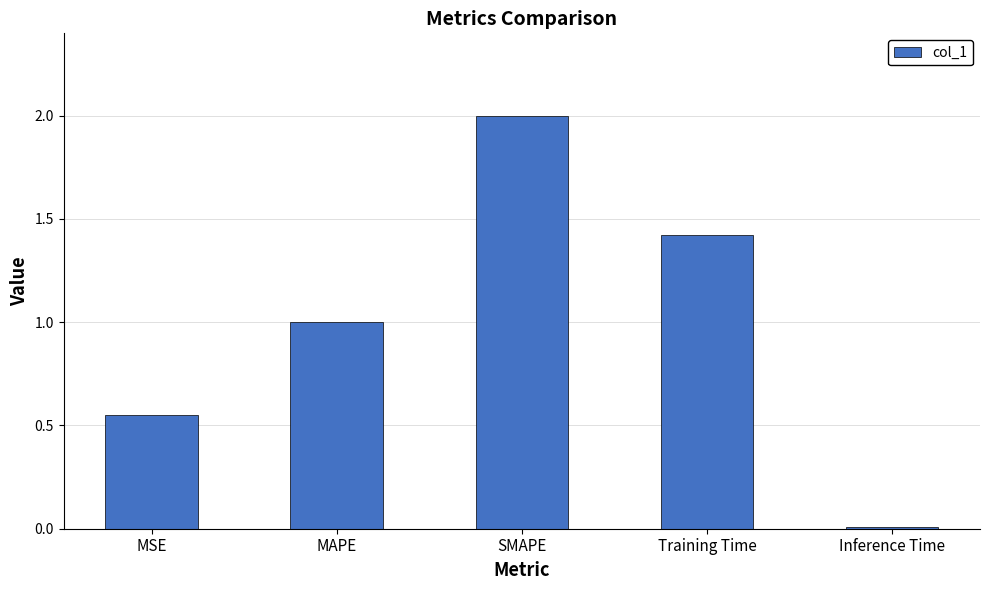

The value at MSE is 0.4. True or false?

False